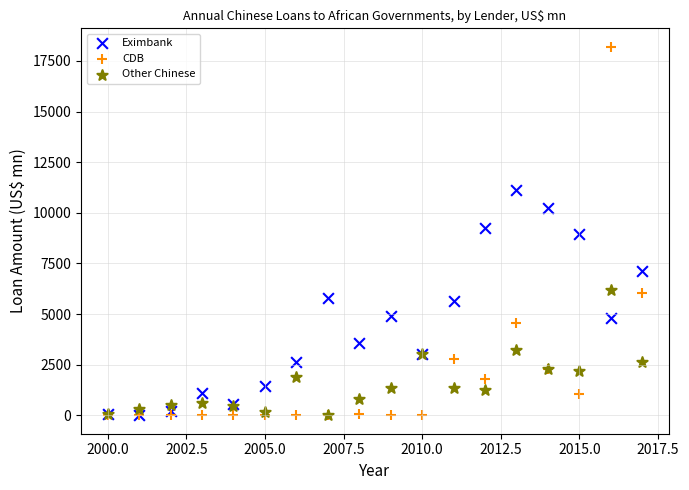

What are all the series names shown in the legend?

Eximbank, CDB, Other Chinese